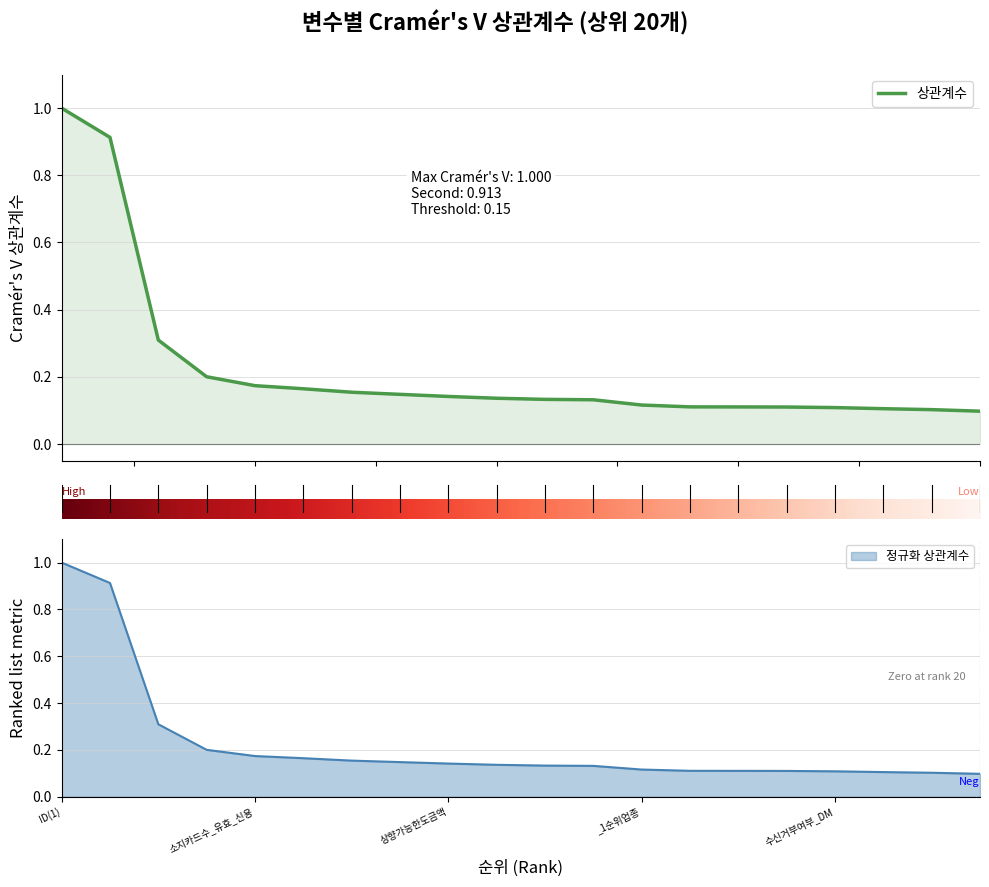

The chart shows a value of 0.1 at _2순위여유업종. True or false?

True